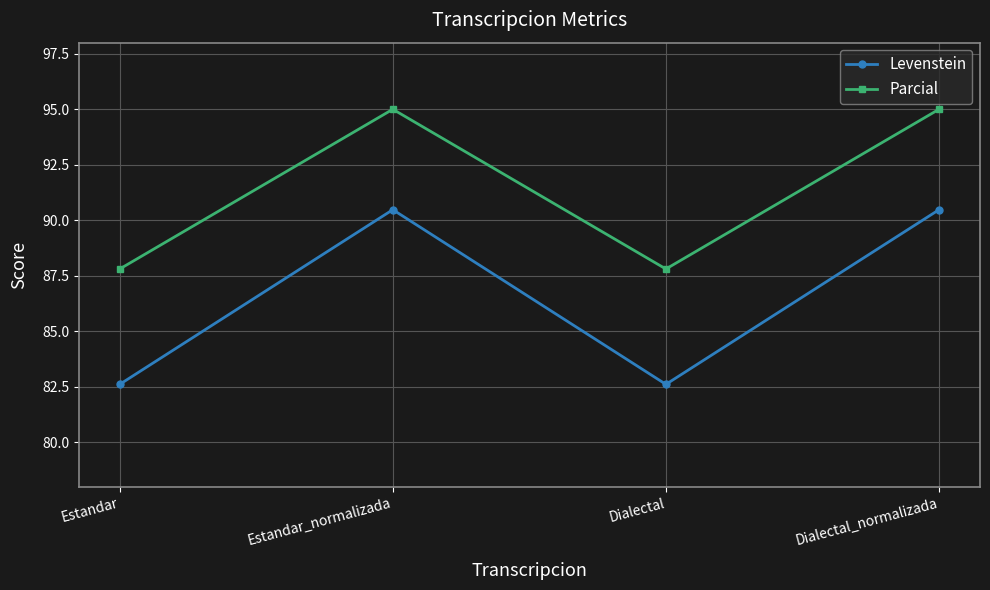

At how many categories does at least one series exceed 85?

4